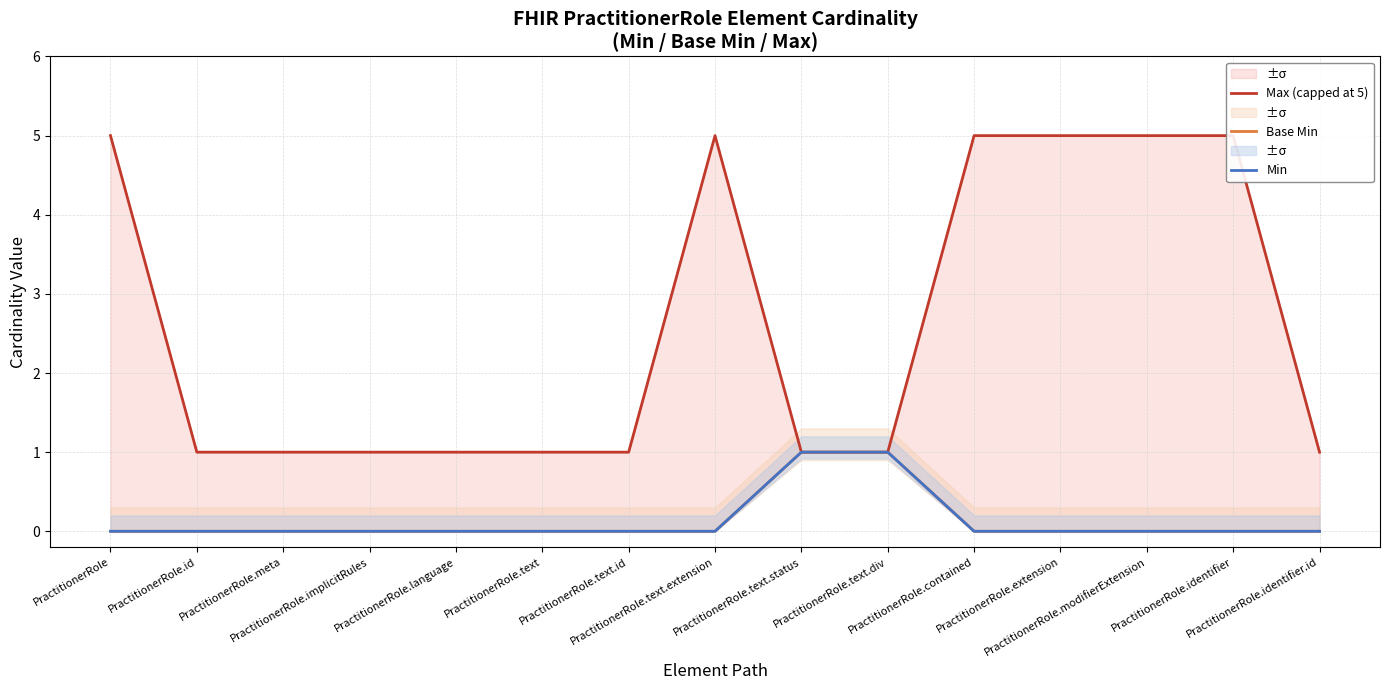

The Min series shows 0 at PractitionerRole.text.status. True or false?

False